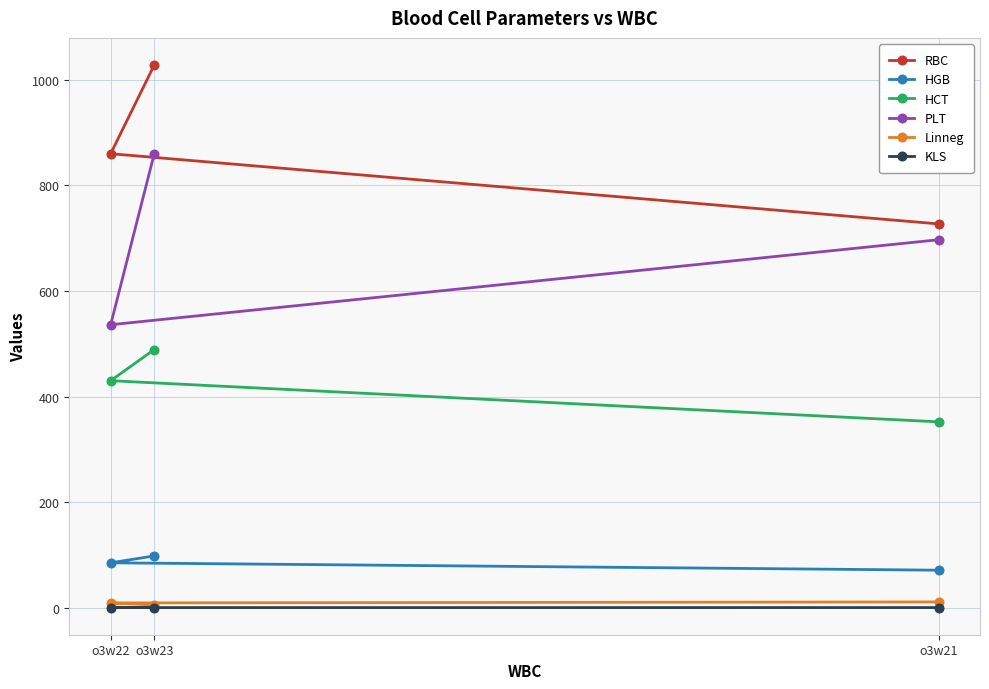

List the series in order of their peak value, highest first.

RBC, PLT, HCT, HGB, Linneg, KLS